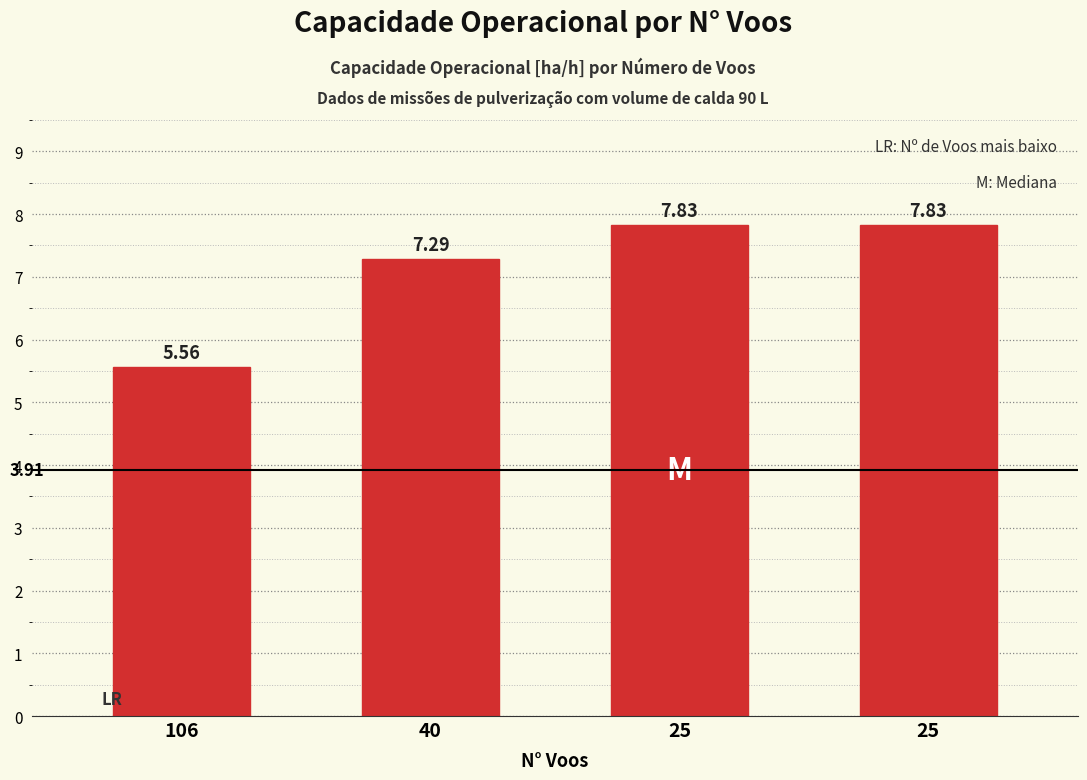

Rank the categories by value from highest to lowest.

25, 25, 40, 106